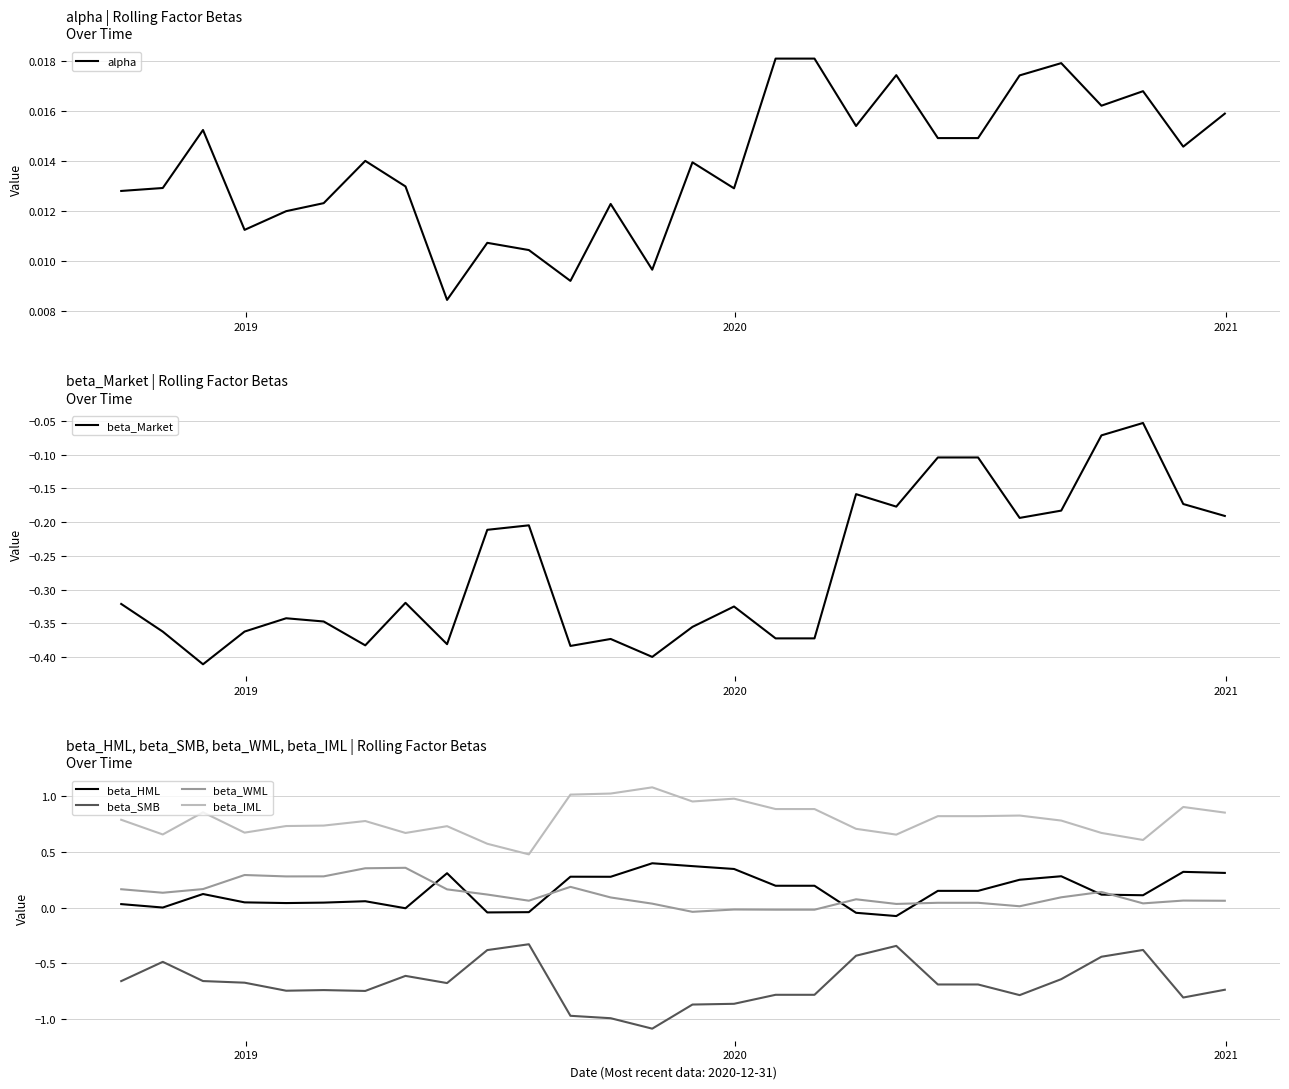

What is the lowest value of the beta_SMB series?

-1.1